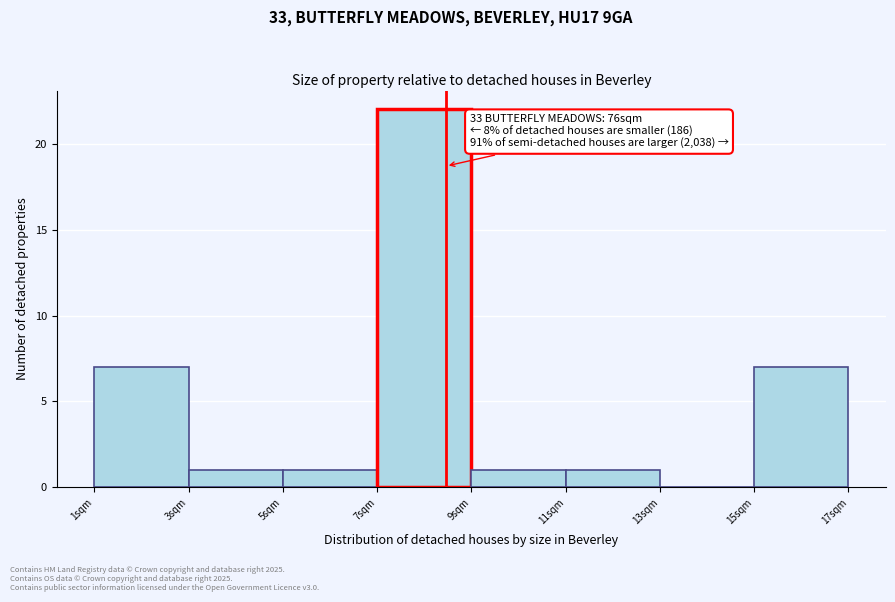

Which range on the x-axis has the tallest bar?

7 to 9